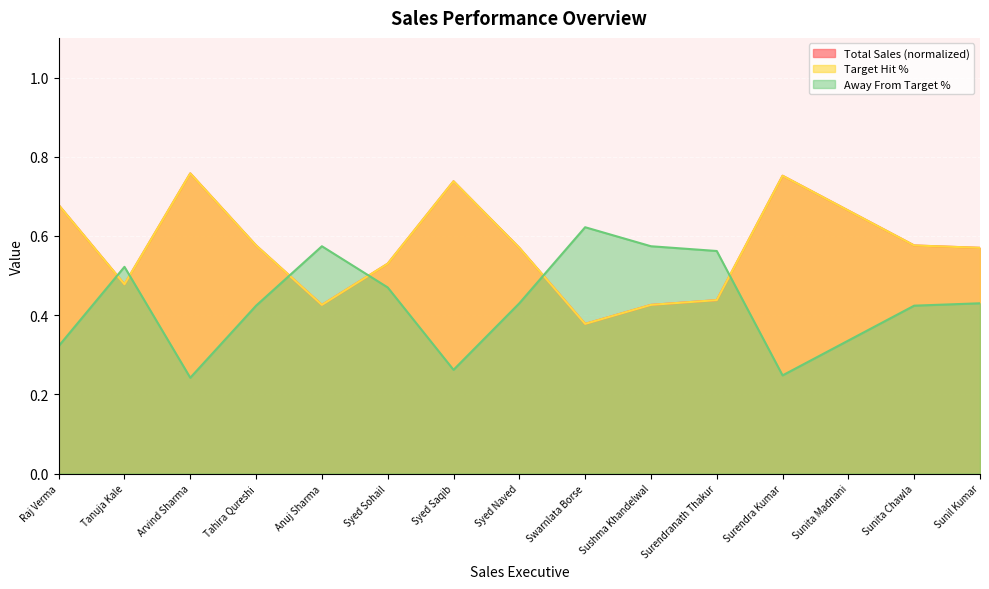

Which category has the highest value across all series?

Arvind Sharma